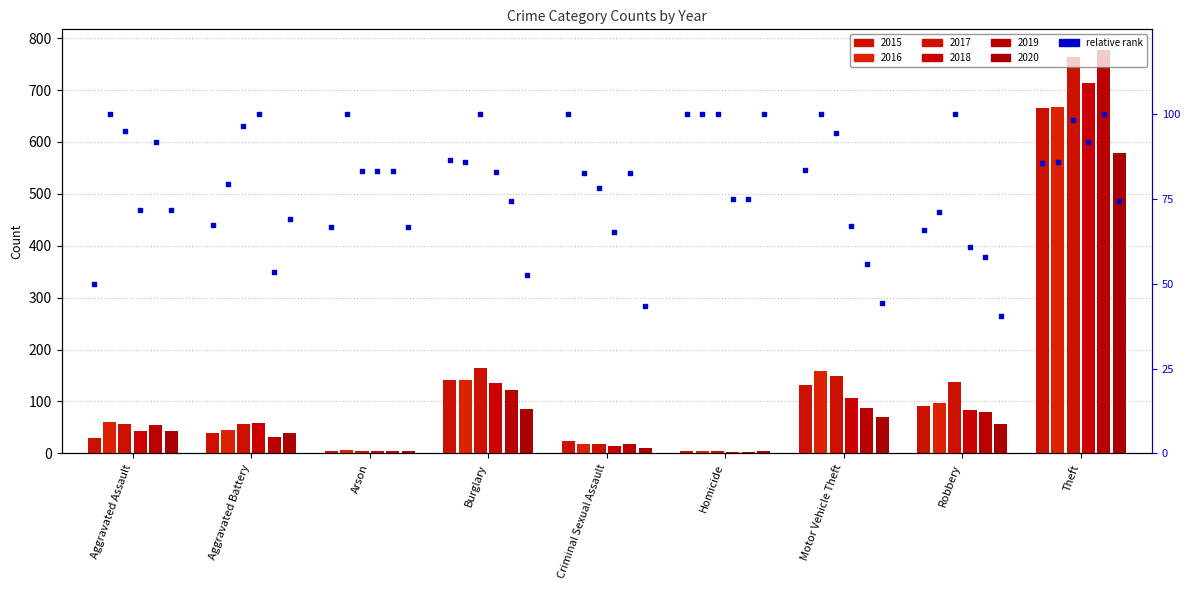

What is the total value across all series at Arson?

29